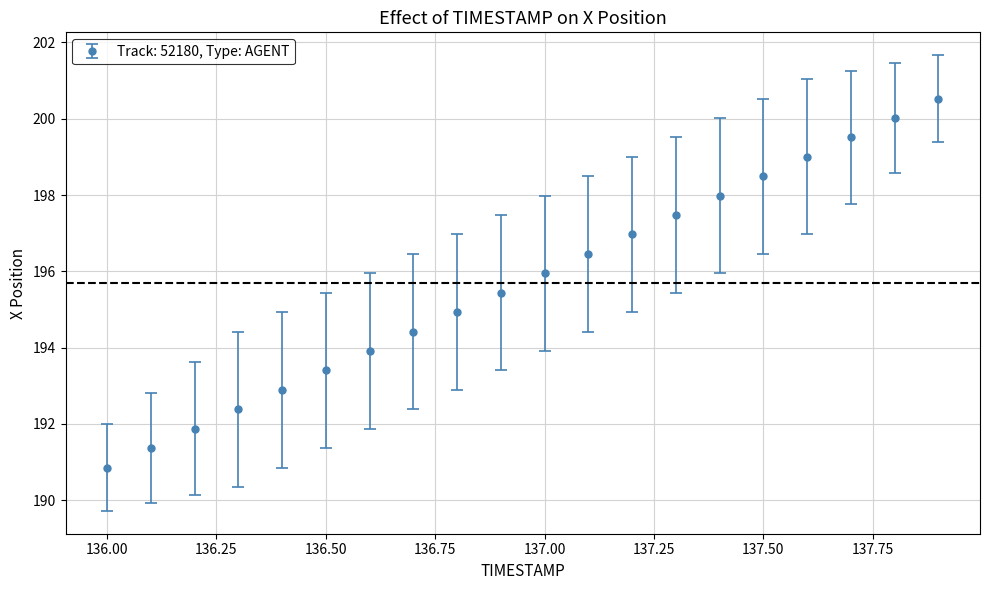

True or false: there are more than 2 points higher than both neighbors.

False